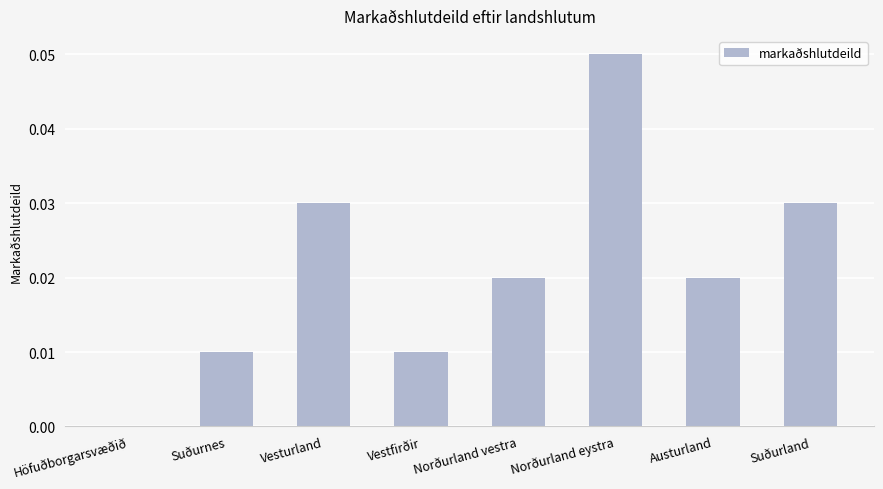

Is it true that the value at Vesturland is 0.0?

True